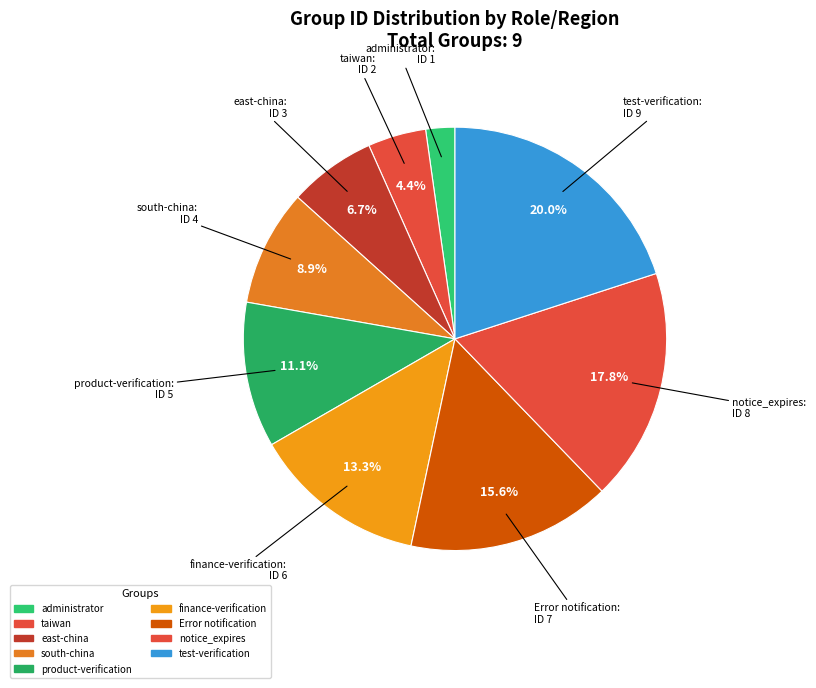

What is the largest slice in the pie chart?

test-verification